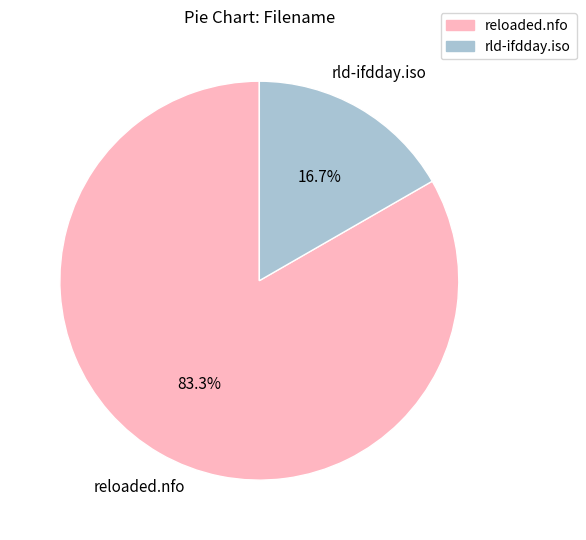

Does any single category account for the majority?

Yes